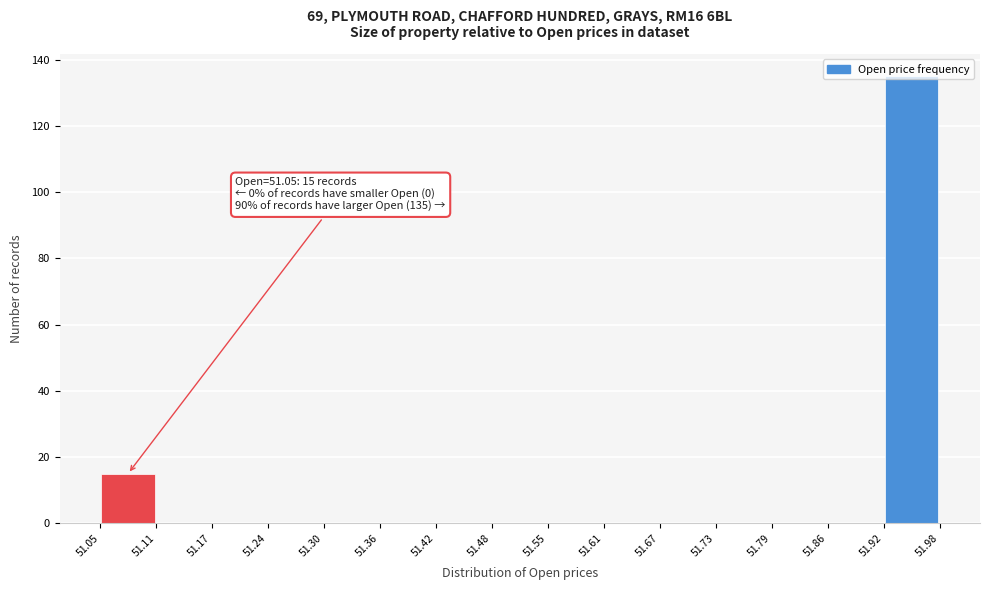

Which range on the x-axis has the tallest bar?

51.92 to 51.98